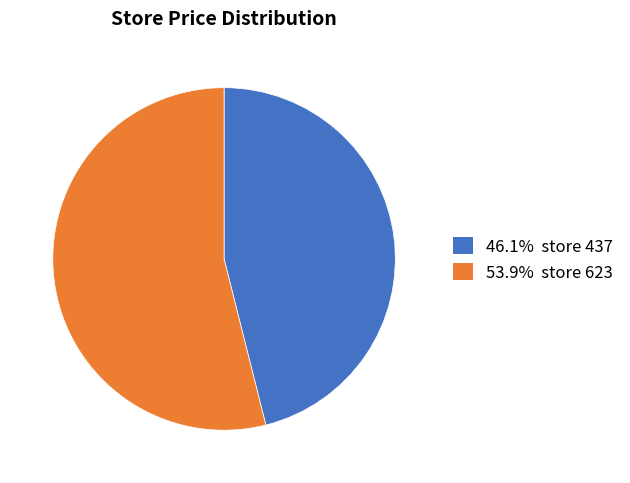

Is there a majority slice in this chart?

Yes